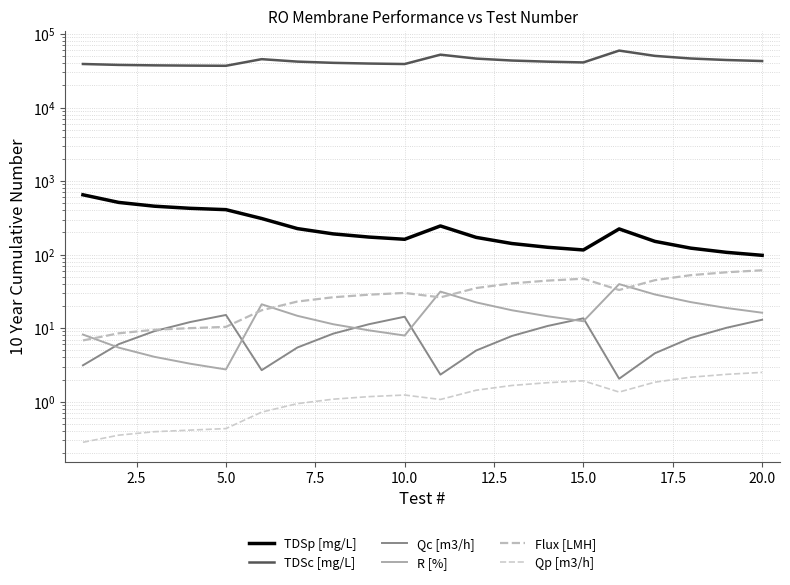

True or false: Qp [m3/h] and TDSc [mg/L] cross at least once.

False